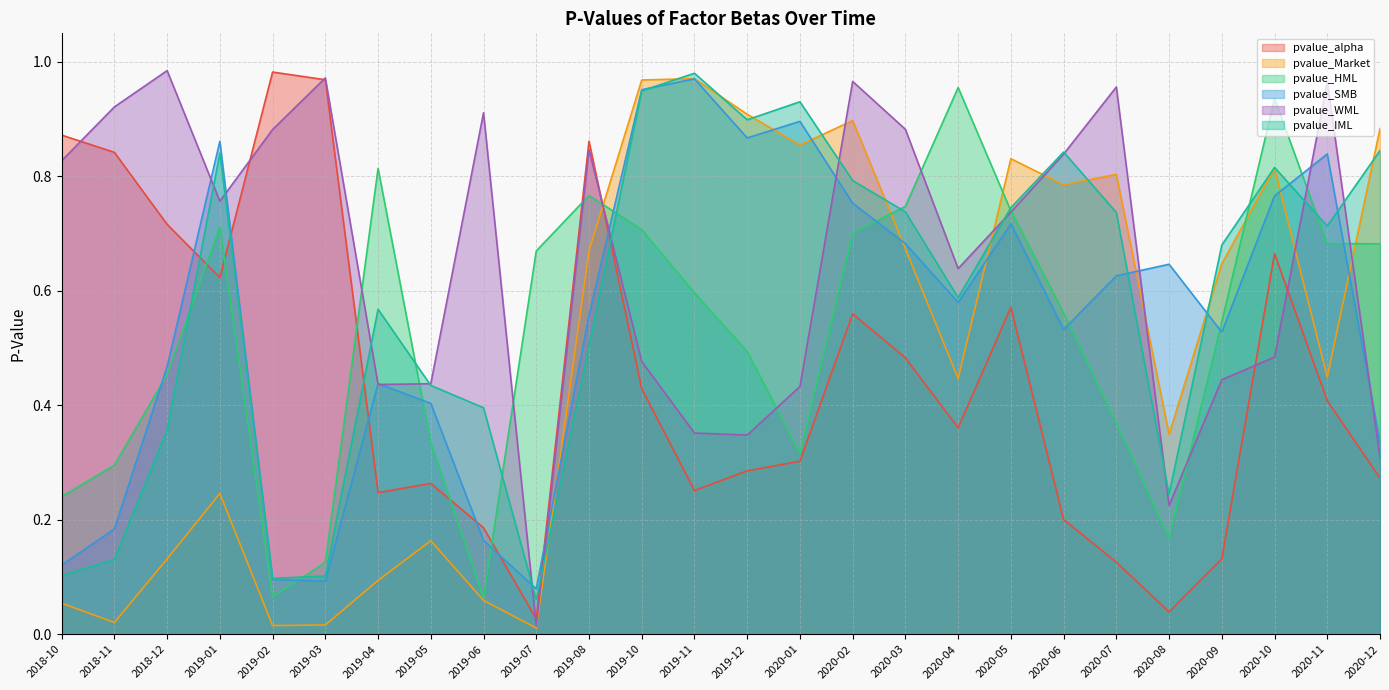

Reading right to left, what are all the values shown in this chart?

pvalue_alpha: 2020-12=0.3	2020-11=0.4	2020-10=0.7	2020-09=0.1	2020-08=0.0	2020-07=0.1	2020-06=0.2	2020-05=0.6	2020-04=0.4	2020-03=0.5	2020-02=0.6	2020-01=0.3	2019-12=0.3	2019-11=0.3	2019-10=0.4	2019-08=0.9	2019-07=0.0	2019-06=0.2	2019-05=0.3	2019-04=0.2	2019-03=1.0	2019-02=1.0	2019-01=0.6	2018-12=0.7	2018-11=0.8	2018-10=0.9
pvalue_Market: 2020-12=0.9	2020-11=0.4	2020-10=0.8	2020-09=0.6	2020-08=0.3	2020-07=0.8	2020-06=0.8	2020-05=0.8	2020-04=0.4	2020-03=0.7	2020-02=0.9	2020-01=0.9	2019-12=0.9	2019-11=1.0	2019-10=1.0	2019-08=0.7	2019-07=0.0	2019-06=0.1	2019-05=0.2	2019-04=0.1	2019-03=0.0	2019-02=0.0	2019-01=0.2	2018-12=0.1	2018-11=0.0	2018-10=0.1
pvalue_HML: 2020-12=0.7	2020-11=0.7	2020-10=0.9	2020-09=0.5	2020-08=0.2	2020-07=0.4	2020-06=0.6	2020-05=0.7	2020-04=1.0	2020-03=0.7	2020-02=0.7	2020-01=0.3	2019-12=0.5	2019-11=0.6	2019-10=0.7	2019-08=0.8	2019-07=0.7	2019-06=0.1	2019-05=0.3	2019-04=0.8	2019-03=0.1	2019-02=0.1	2019-01=0.7	2018-12=0.5	2018-11=0.3	2018-10=0.2
pvalue_SMB: 2020-12=0.3	2020-11=0.8	2020-10=0.8	2020-09=0.5	2020-08=0.6	2020-07=0.6	2020-06=0.5	2020-05=0.7	2020-04=0.6	2020-03=0.7	2020-02=0.8	2020-01=0.9	2019-12=0.9	2019-11=1.0	2019-10=1.0	2019-08=0.6	2019-07=0.1	2019-06=0.2	2019-05=0.4	2019-04=0.4	2019-03=0.1	2019-02=0.1	2019-01=0.9	2018-12=0.5	2018-11=0.2	2018-10=0.1
pvalue_WML: 2020-12=0.3	2020-11=1.0	2020-10=0.5	2020-09=0.4	2020-08=0.2	2020-07=1.0	2020-06=0.8	2020-05=0.7	2020-04=0.6	2020-03=0.9	2020-02=1.0	2020-01=0.4	2019-12=0.3	2019-11=0.4	2019-10=0.5	2019-08=0.8	2019-07=0.0	2019-06=0.9	2019-05=0.4	2019-04=0.4	2019-03=1.0	2019-02=0.9	2019-01=0.8	2018-12=1.0	2018-11=0.9	2018-10=0.8
pvalue_IML: 2020-12=0.8	2020-11=0.7	2020-10=0.8	2020-09=0.7	2020-08=0.2	2020-07=0.7	2020-06=0.8	2020-05=0.7	2020-04=0.6	2020-03=0.7	2020-02=0.8	2020-01=0.9	2019-12=0.9	2019-11=1.0	2019-10=0.9	2019-08=0.5	2019-07=0.1	2019-06=0.4	2019-05=0.4	2019-04=0.6	2019-03=0.1	2019-02=0.1	2019-01=0.8	2018-12=0.4	2018-11=0.1	2018-10=0.1